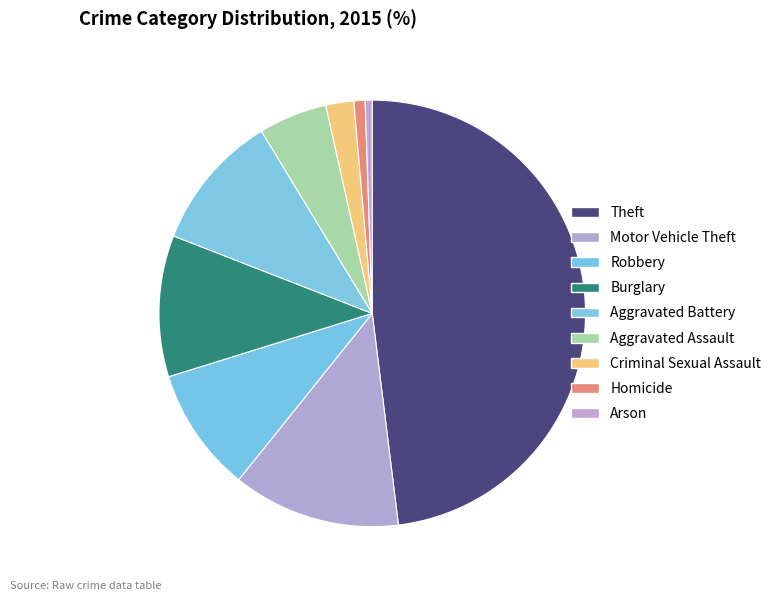

Is Theft the majority of the pie?

No